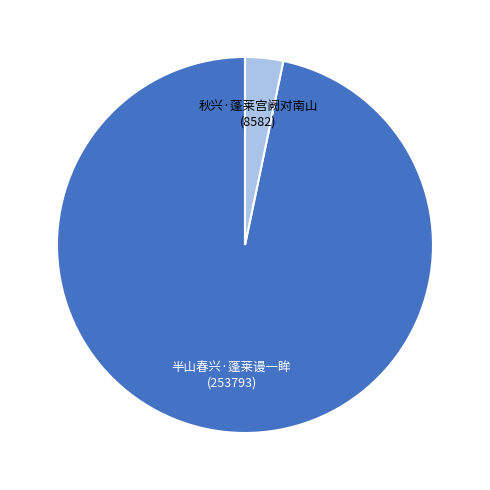

Do 半山春兴·蓬莱谩一眸 (253793) and 秋兴·蓬莱宫阙对南山 (8582) together represent more than half of the pie?

Yes